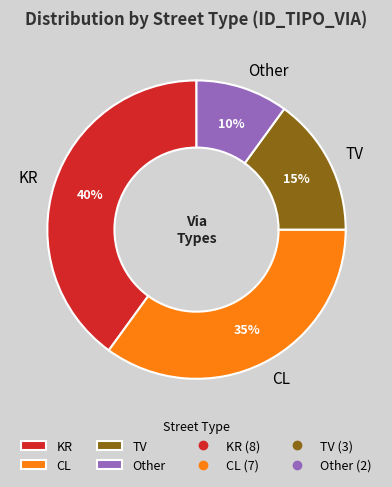

To the nearest percent, what is the difference between the TV and CL slice percentages?

20%